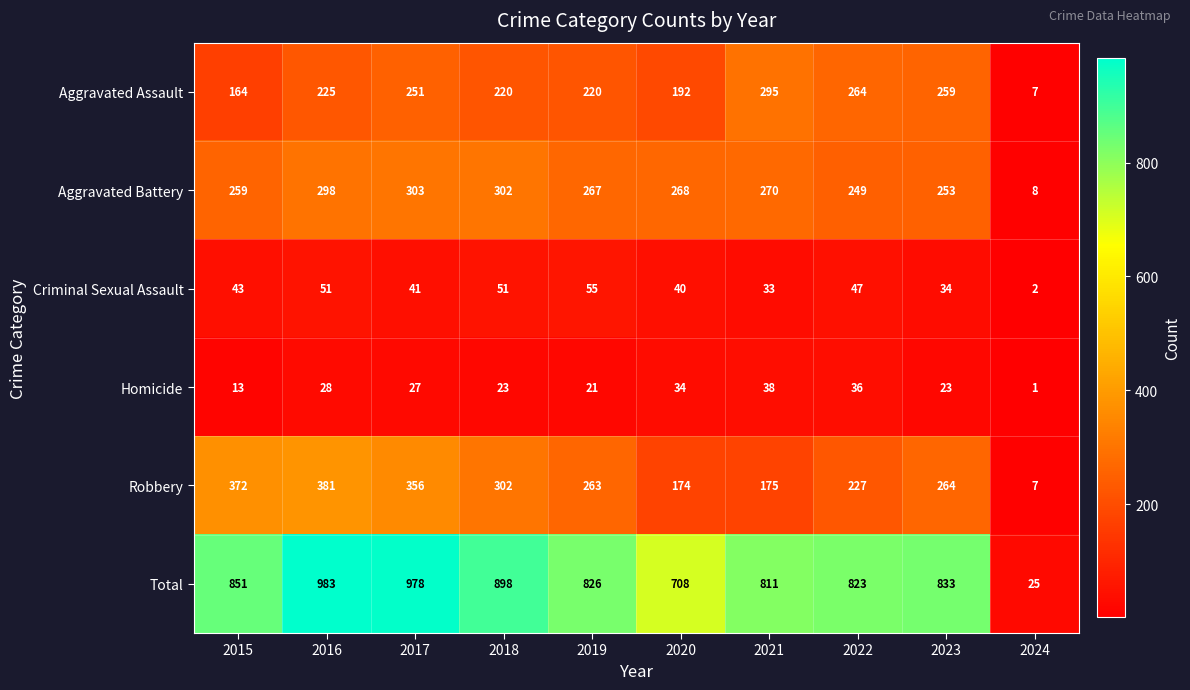

What is the difference between the Total values at 2020 and 2016?

275